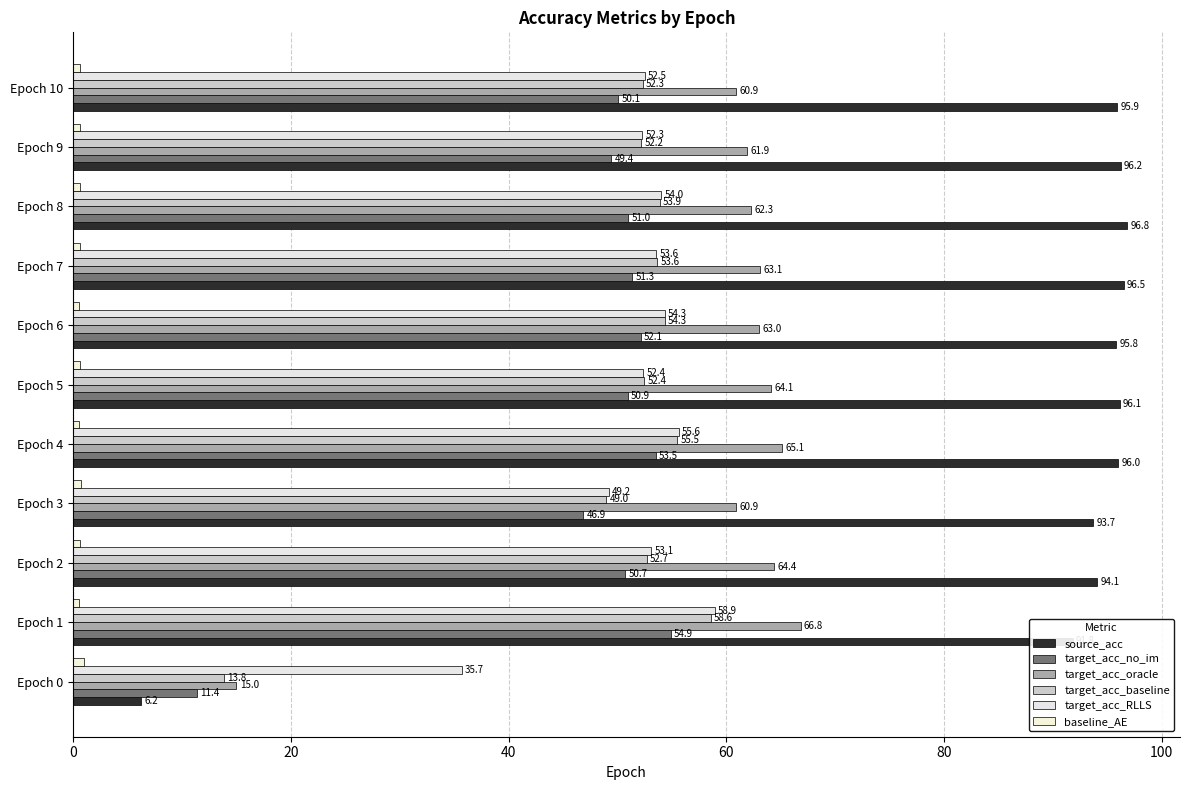

What is the average value of the target_acc_no_im series?

47.5